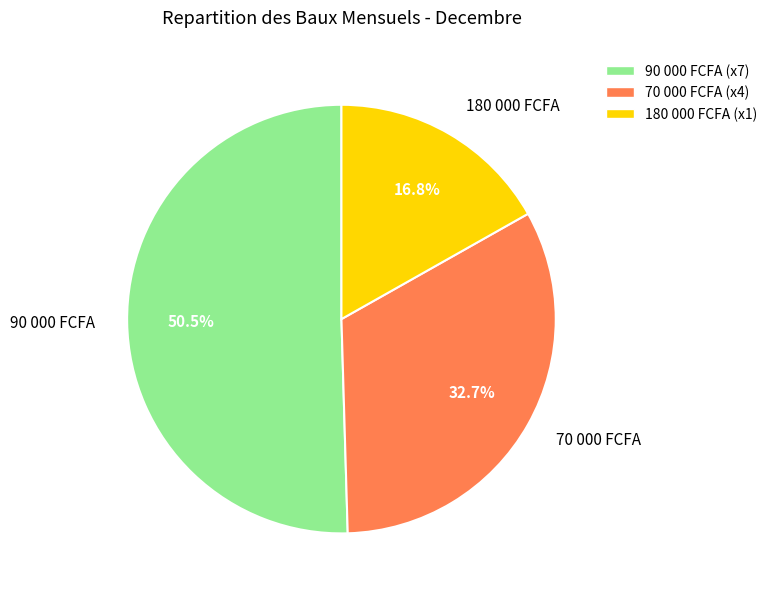

To the nearest percent, what is the average slice percentage?

33%